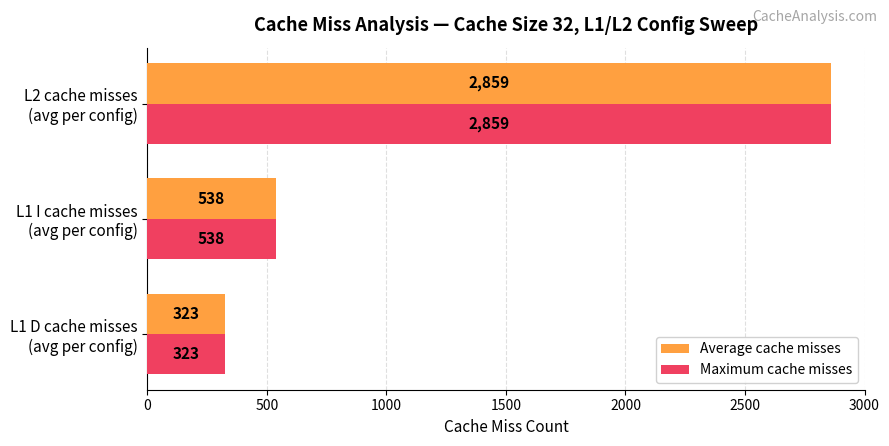

What is the difference between the second highest and minimum values in the Maximum cache misses series?

215.0